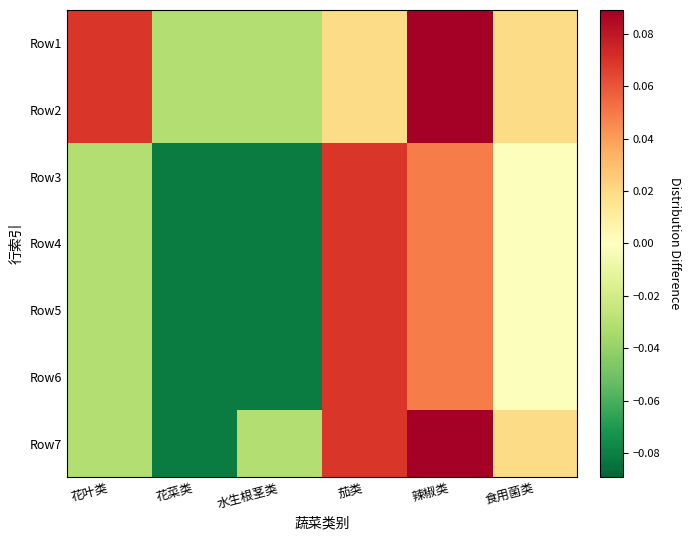

Reading left to right, extract all data points from this chart.

Row1: 花叶类=0.1	花菜类=-0.0	水生根茎类=-0.0	茄类=0.0	辣椒类=0.1	食用菌类=0.0
Row2: 花叶类=0.1	花菜类=-0.0	水生根茎类=-0.0	茄类=0.0	辣椒类=0.1	食用菌类=0.0
Row3: 花叶类=-0.0	花菜类=-0.1	水生根茎类=-0.1	茄类=0.1	辣椒类=0.0	食用菌类=-0.0
Row4: 花叶类=-0.0	花菜类=-0.1	水生根茎类=-0.1	茄类=0.1	辣椒类=0.0	食用菌类=-0.0
Row5: 花叶类=-0.0	花菜类=-0.1	水生根茎类=-0.1	茄类=0.1	辣椒类=0.0	食用菌类=-0.0
Row6: 花叶类=-0.0	花菜类=-0.1	水生根茎类=-0.1	茄类=0.1	辣椒类=0.0	食用菌类=-0.0
Row7: 花叶类=-0.0	花菜类=-0.1	水生根茎类=-0.0	茄类=0.1	辣椒类=0.1	食用菌类=0.0